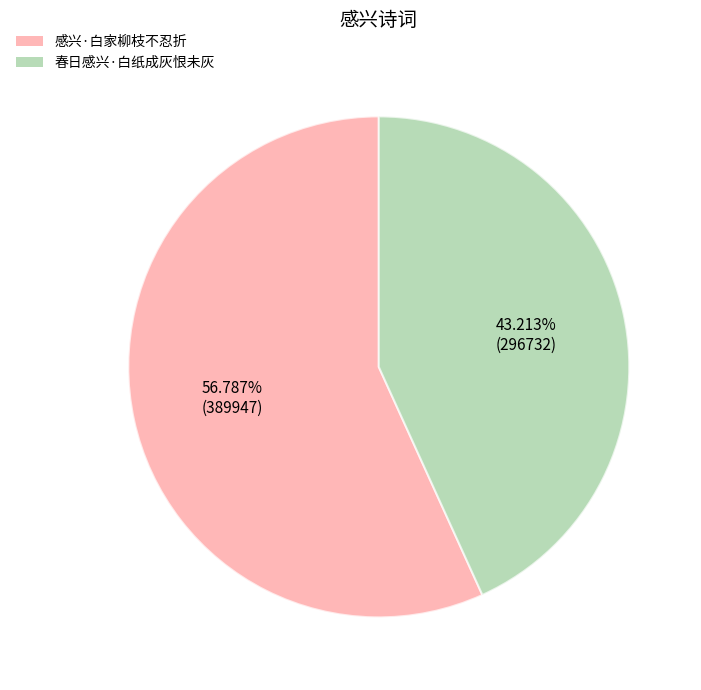

How many segments does this pie chart have?

2